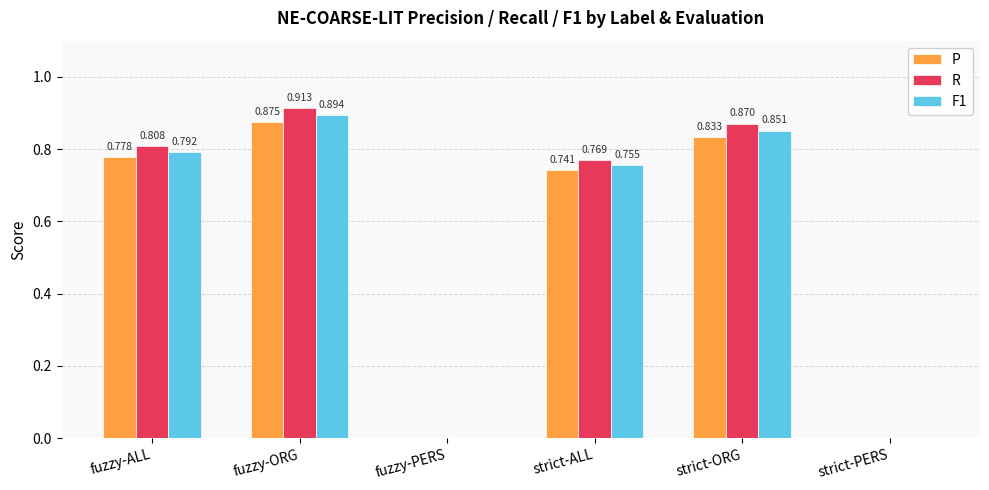

Between strict-ALL and strict-PERS, which series saw the biggest shift?

R